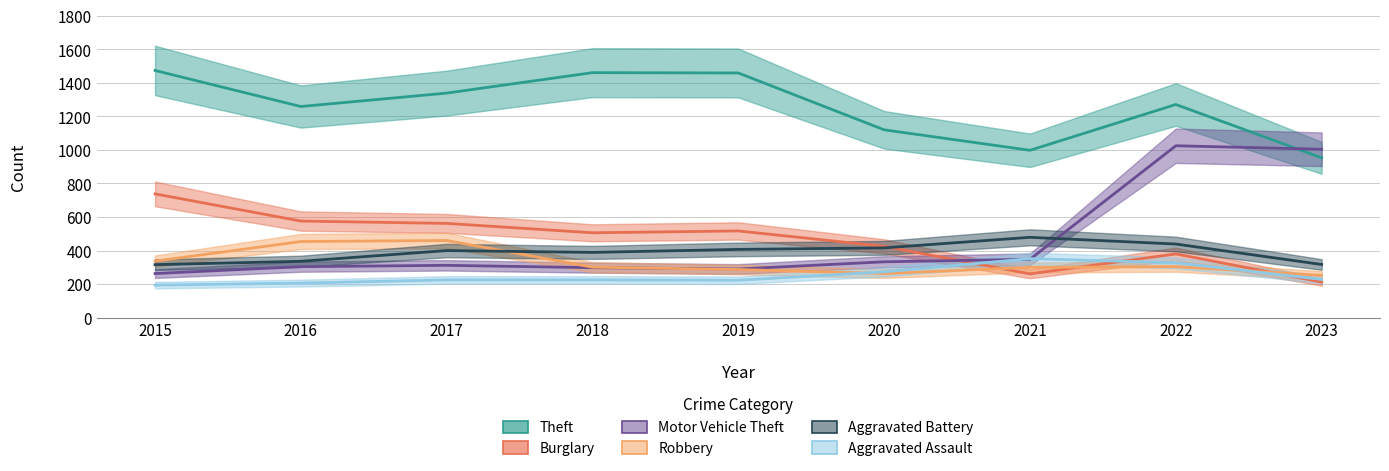

How many intersections are there between Aggravated Assault and Robbery?

2